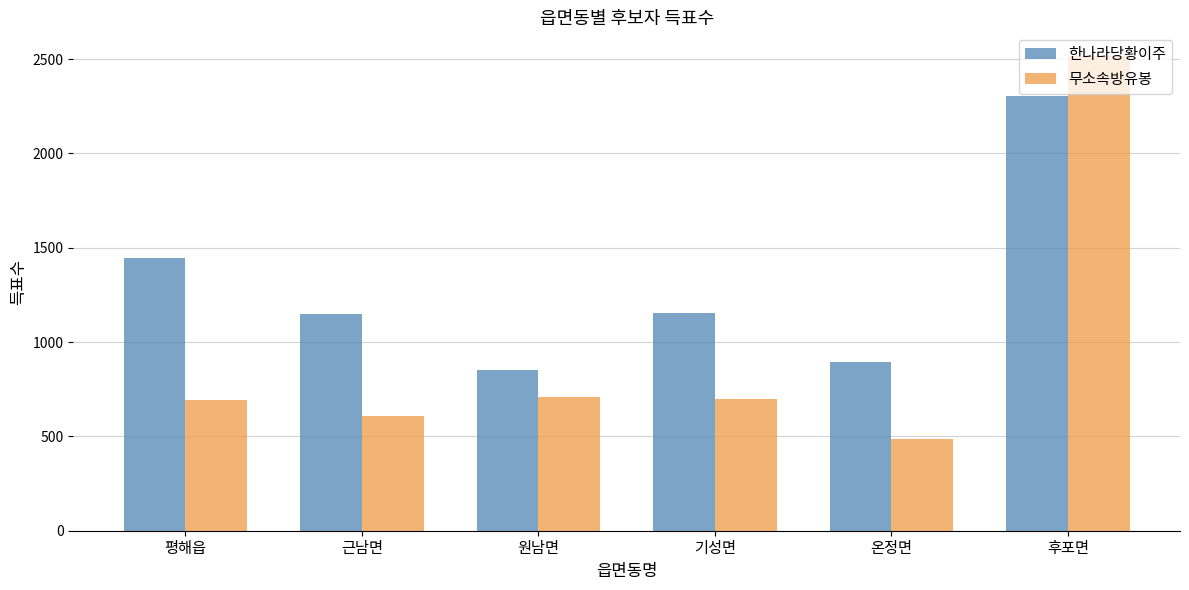

At which label is 한나라당황이주 closest to 1576?

평해읍